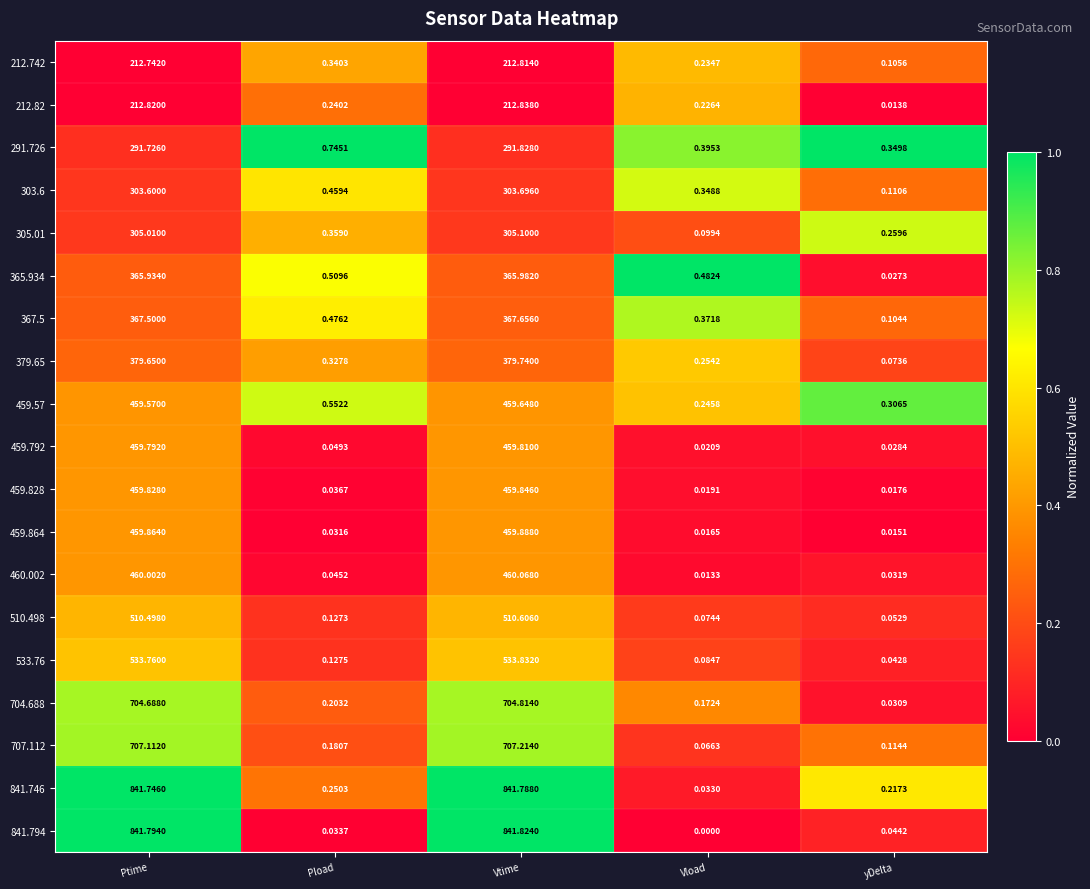

At Vload, list the series in order from largest to smallest.

365.934, 291.726, 367.5, 303.6, 379.65, 459.57, 212.742, 212.82, 704.688, 305.01, 533.76, 510.498, 707.112, 841.746, 459.792, 459.828, 459.864, 460.002, 841.794